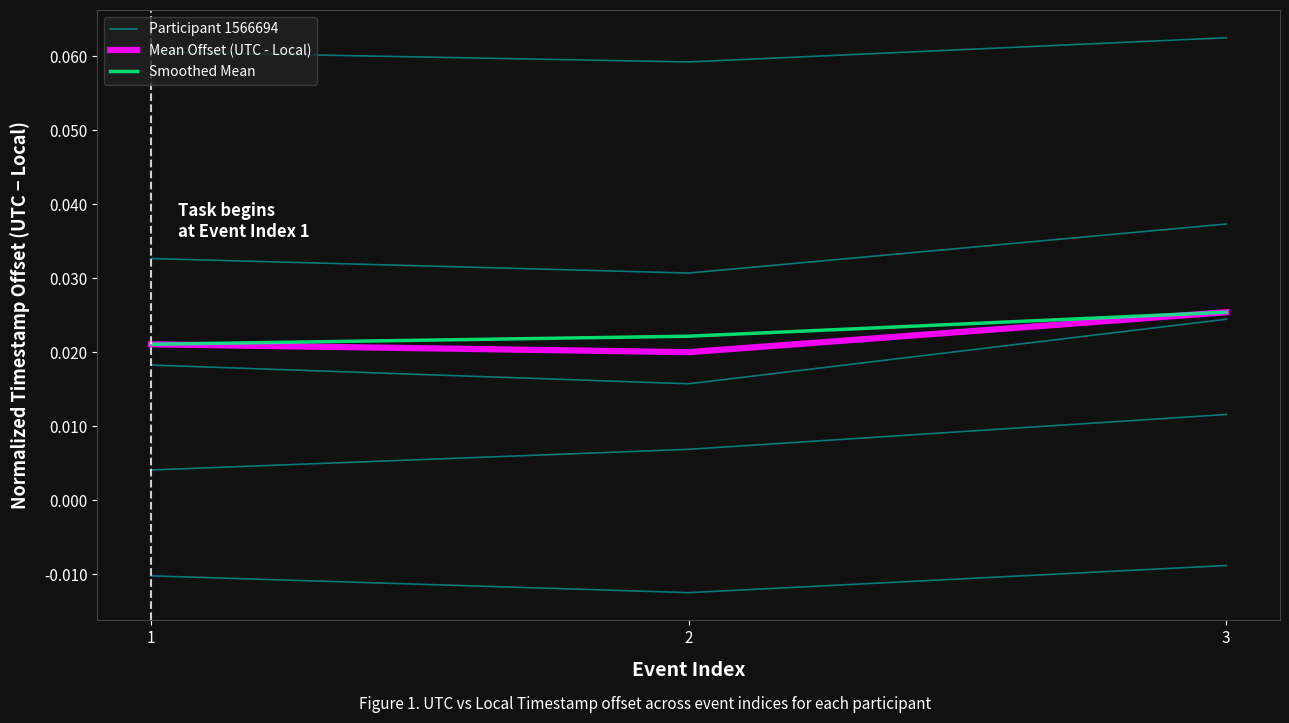

Which category has the highest value across all series?

3